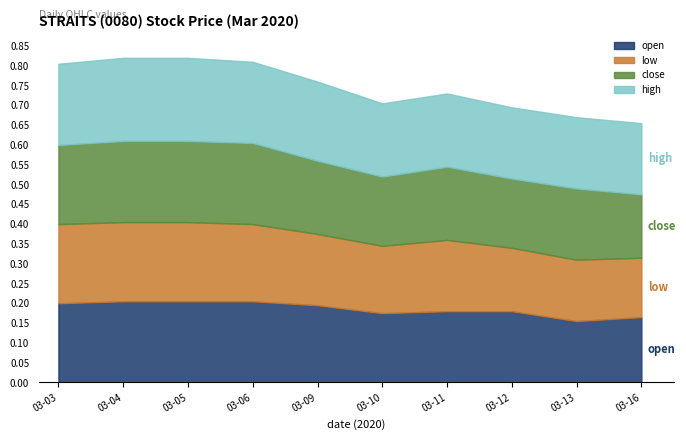

Is it true that open equals 0.3 at 03-03?

False